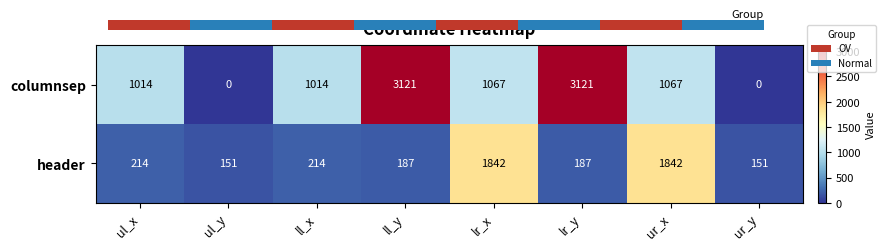

Rank the series by their maximum value, from highest to lowest.

columnsep, header